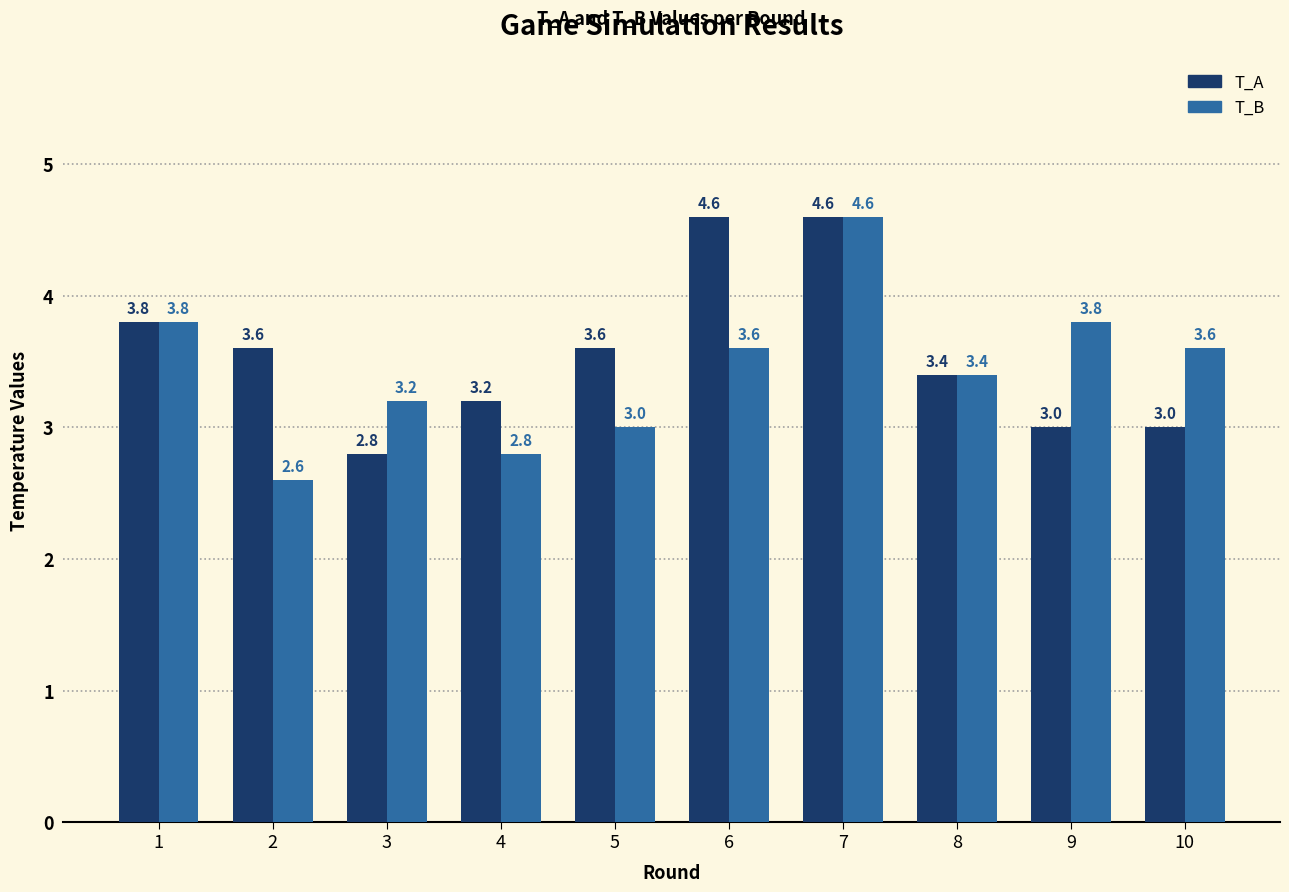

What is the average value of the T_A series?

3.6